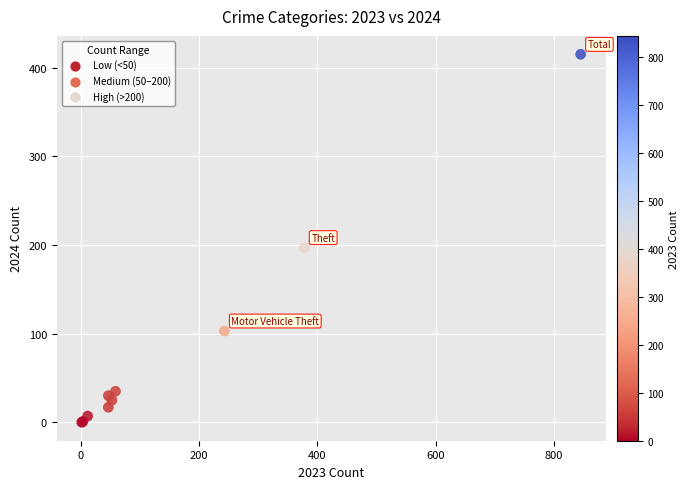

What Y value in the scatter plot is closest to 207?

197